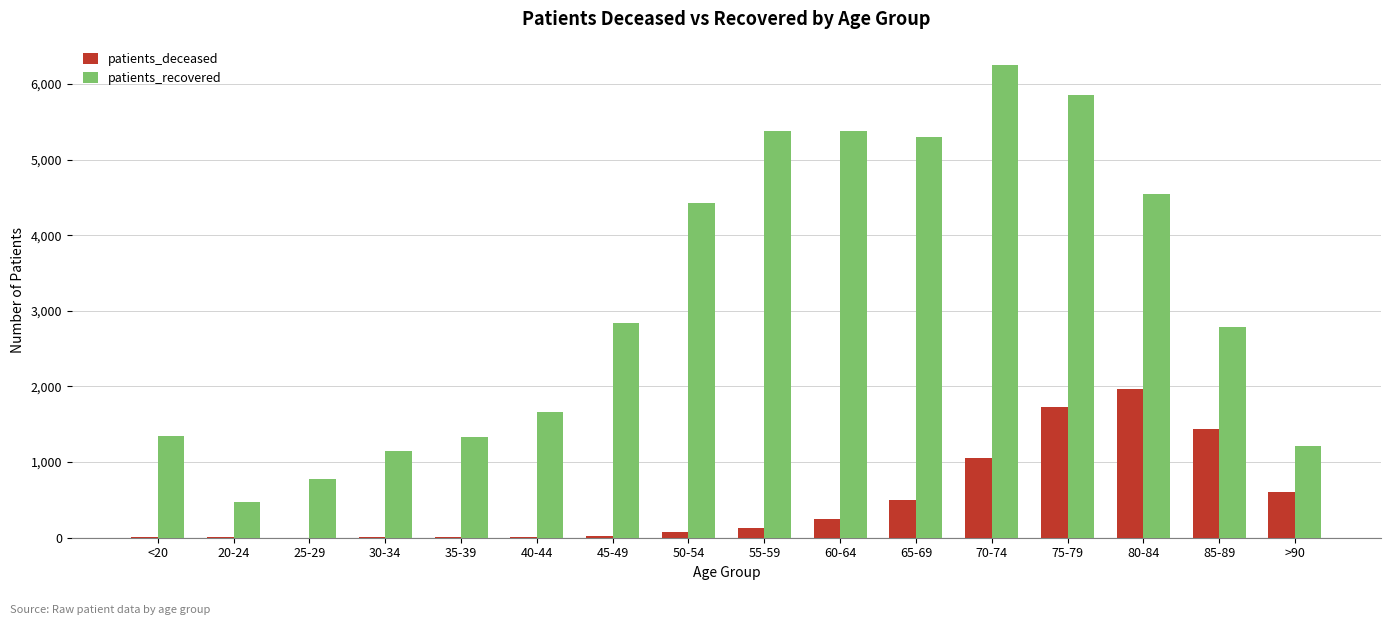

Are the bars horizontal?

No